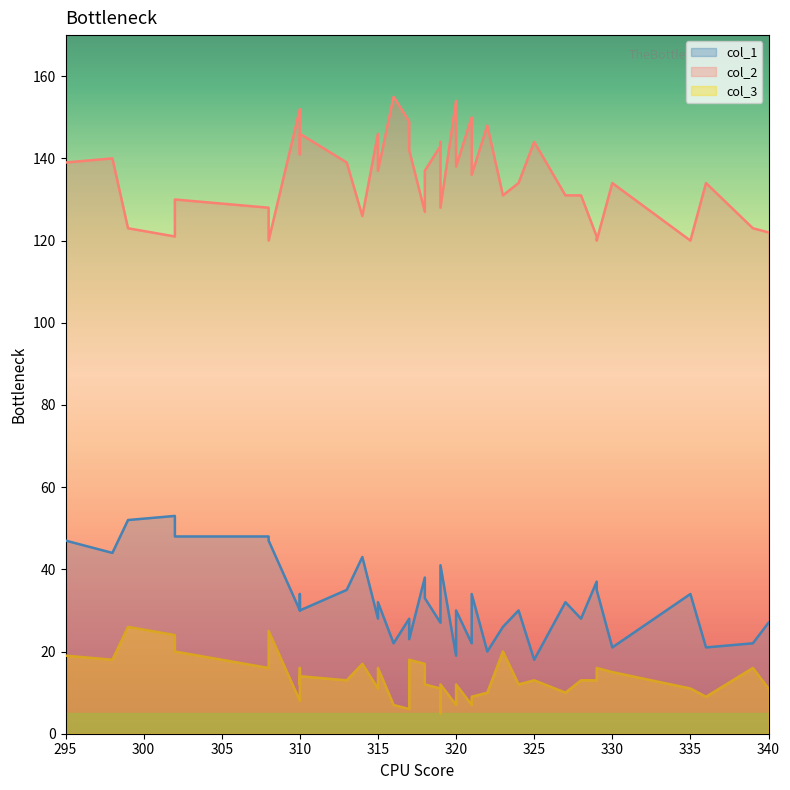

Rank the series at 3 from highest to lowest value.

col_2, col_1, col_3